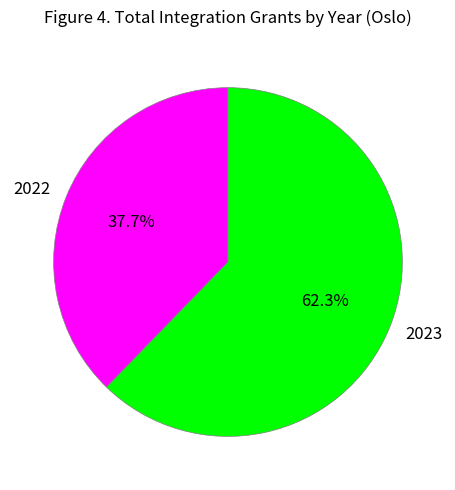

Between 2023 and 2022, which is larger?

2023